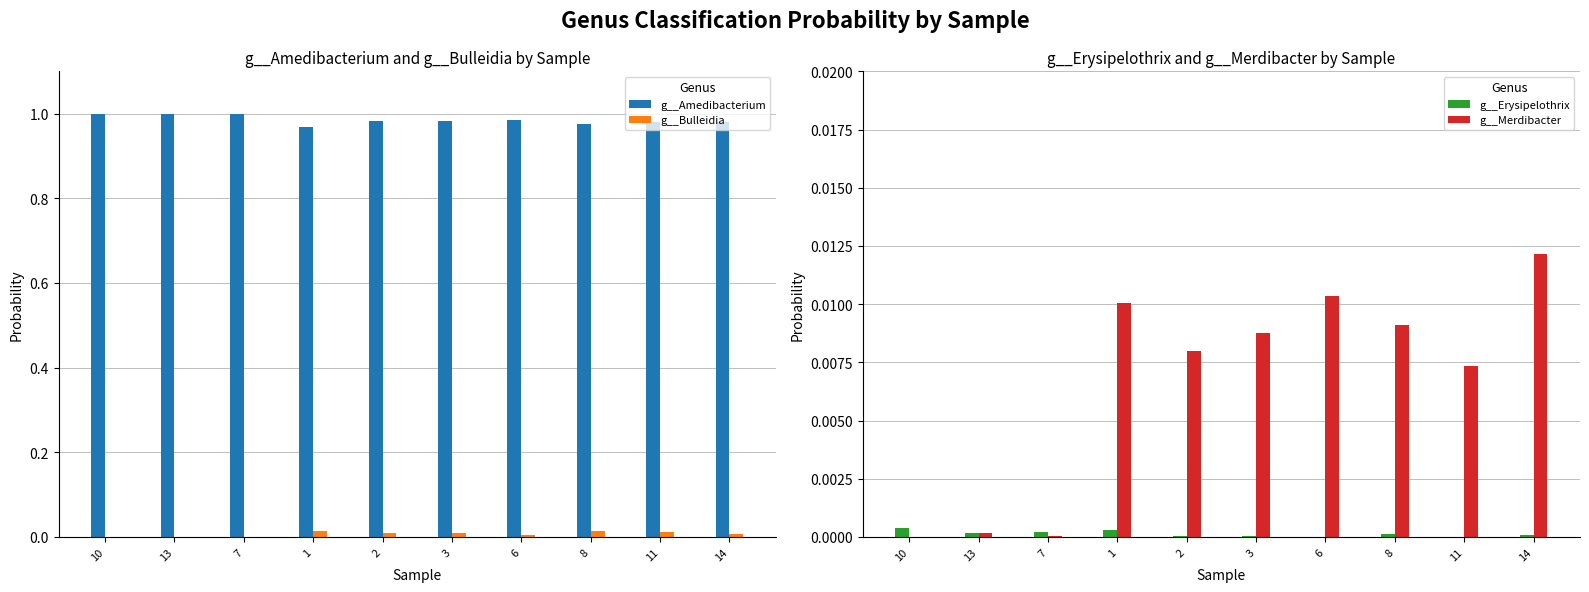

Which label corresponds to the smallest value in the chart?

11